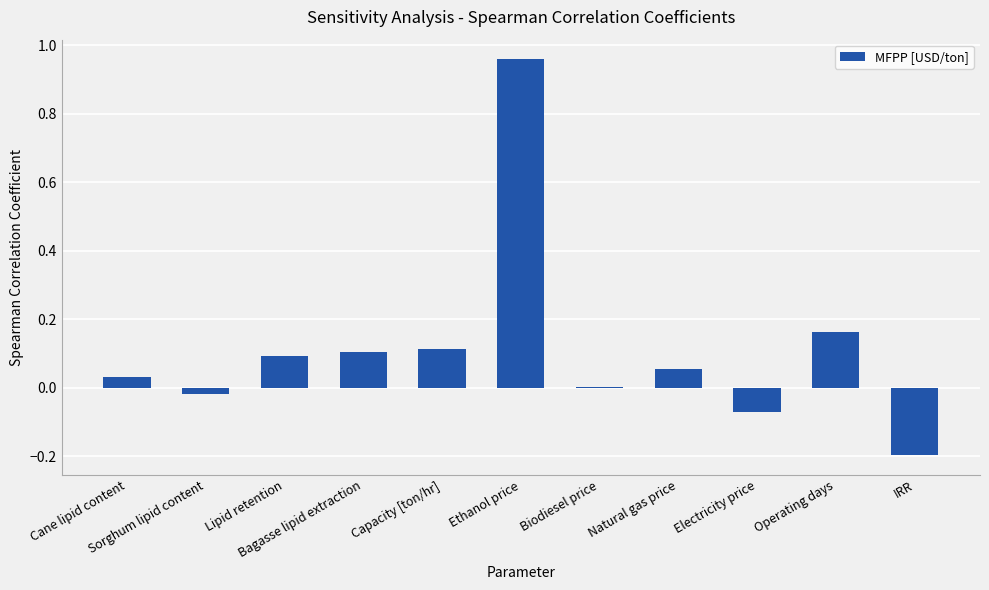

True or false: the data shows 0.2 at Capacity [ton/hr].

False